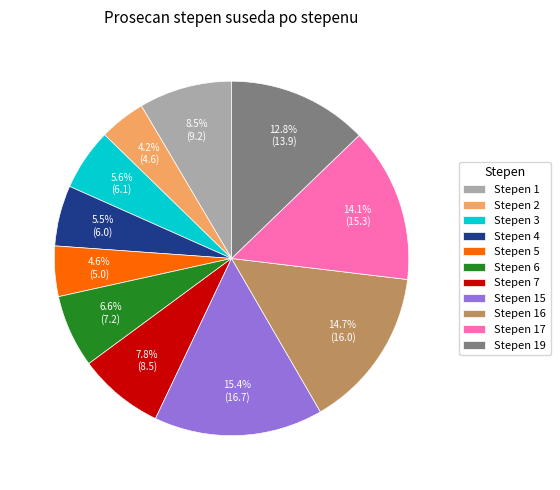

Is there any slice that represents more than half of the pie?

No